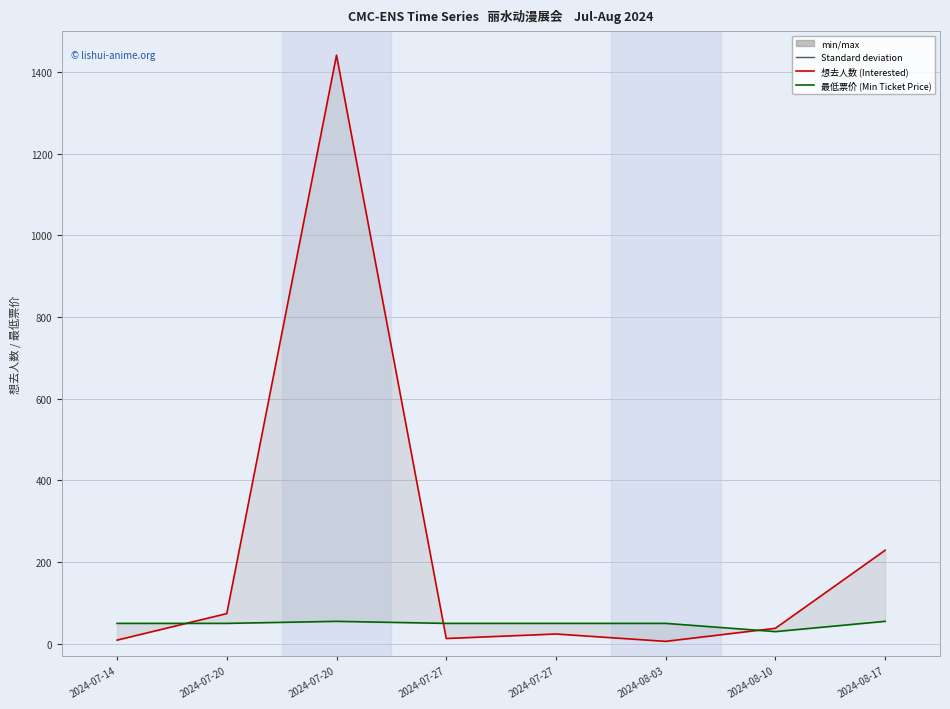

What is the label of the 3rd point from the right?

2024-08-03